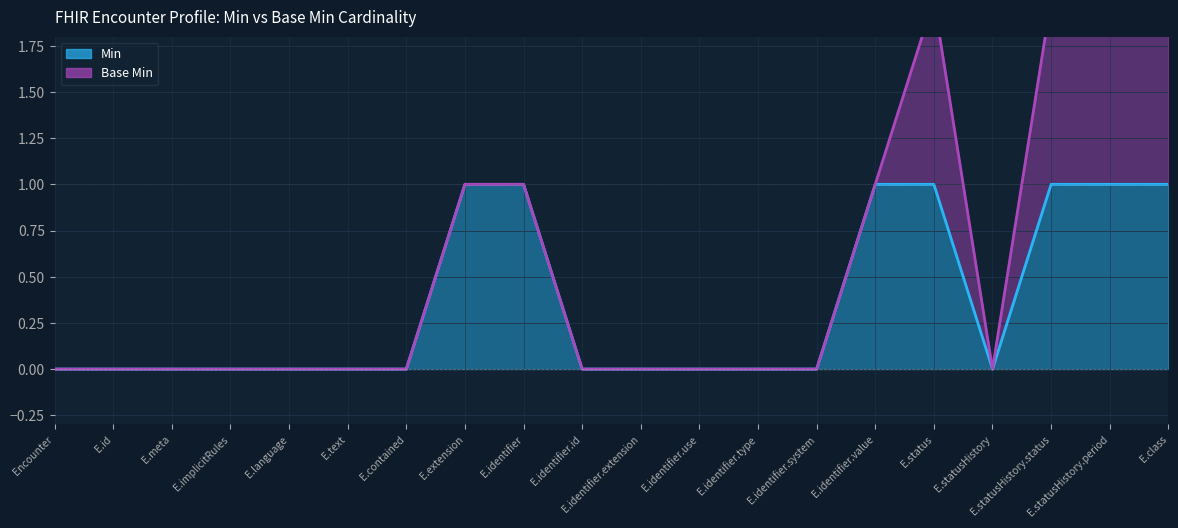

Count the values in the range 0 to 1.

20